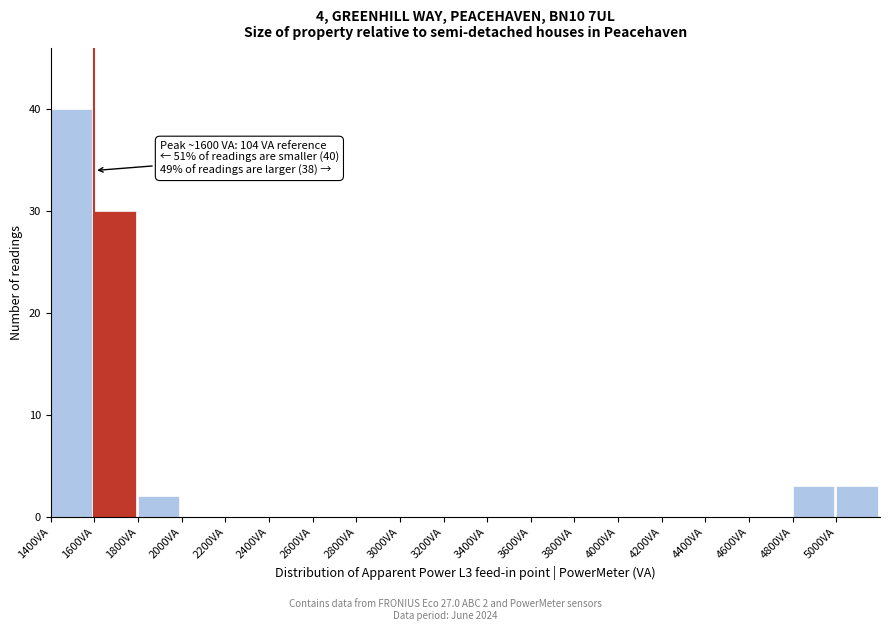

Which range on the x-axis has the tallest bar?

1400 to 1600